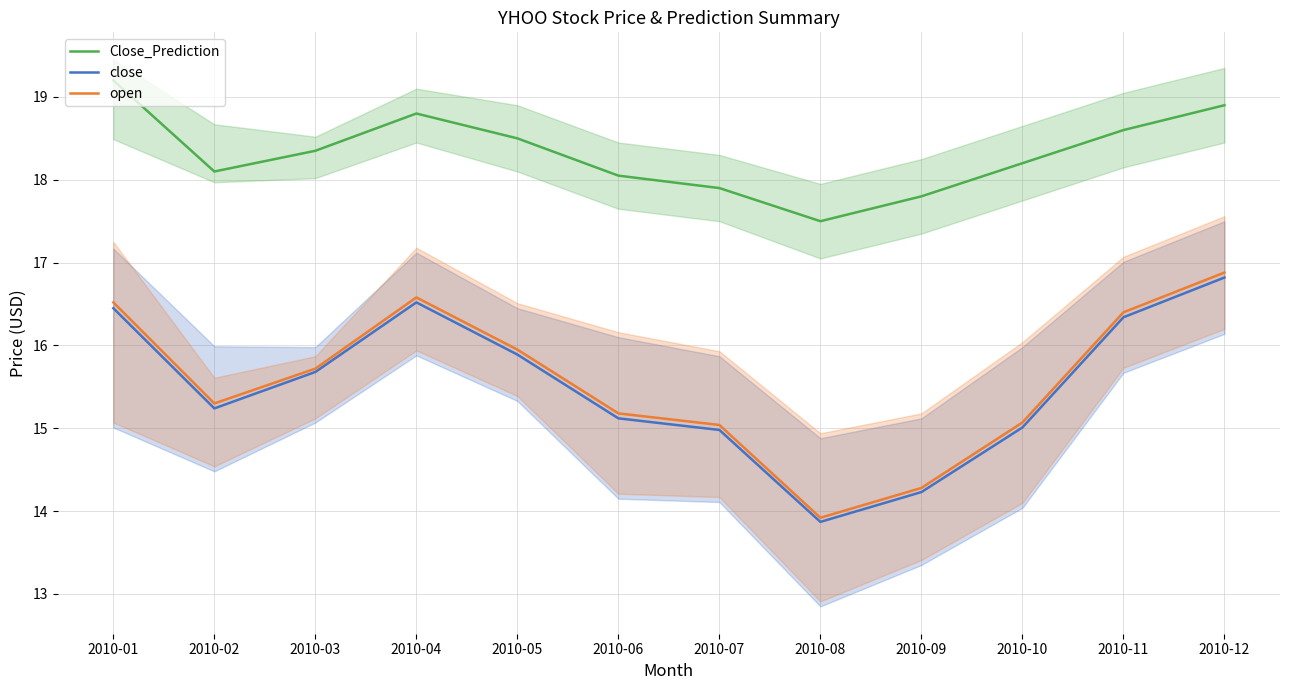

Does the chart display data point markers on the line(s)?

No